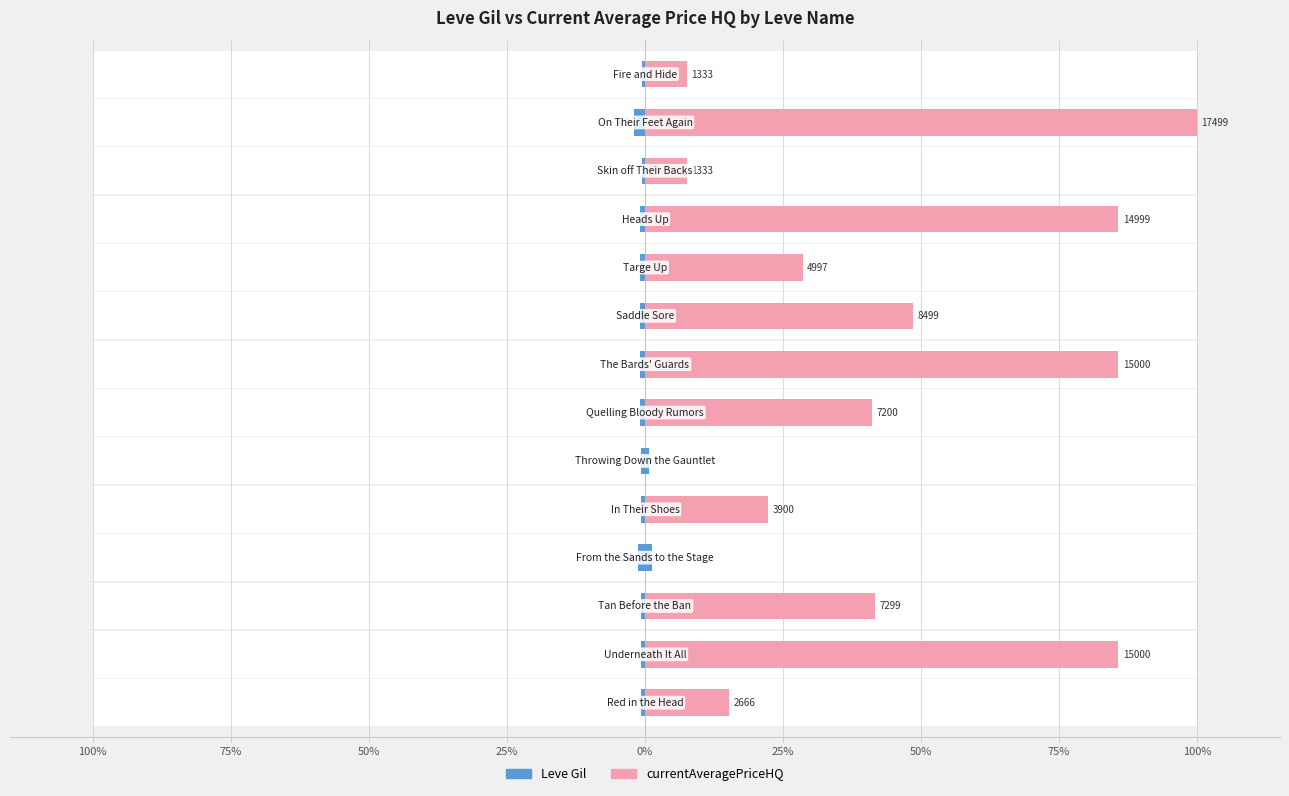

True or false: currentAveragePriceHQ has a value of 7.6 at 11.

True